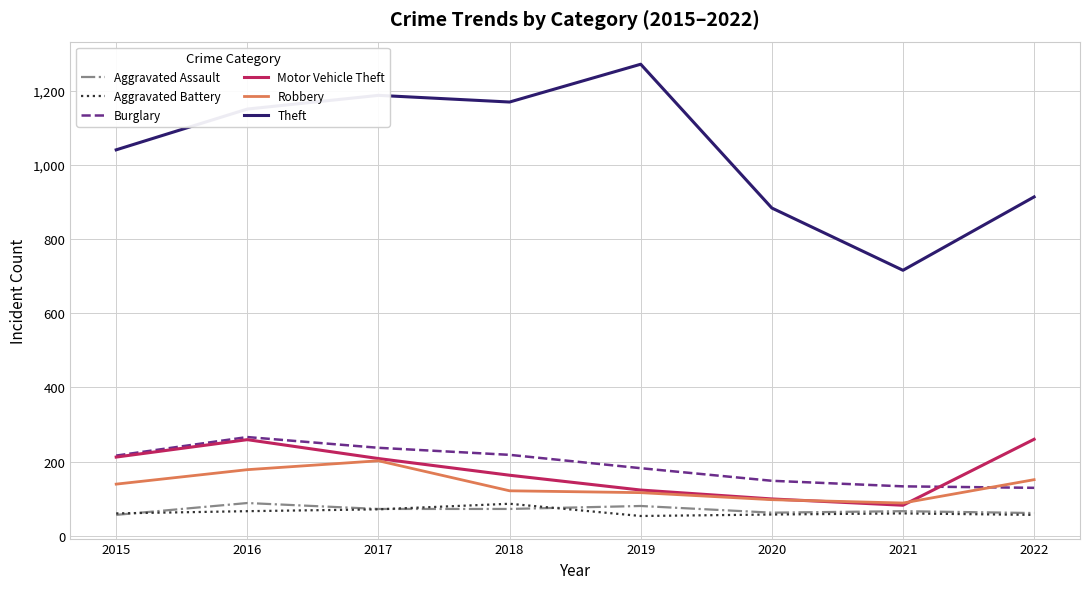

The Burglary series shows 102 at 2015. True or false?

False